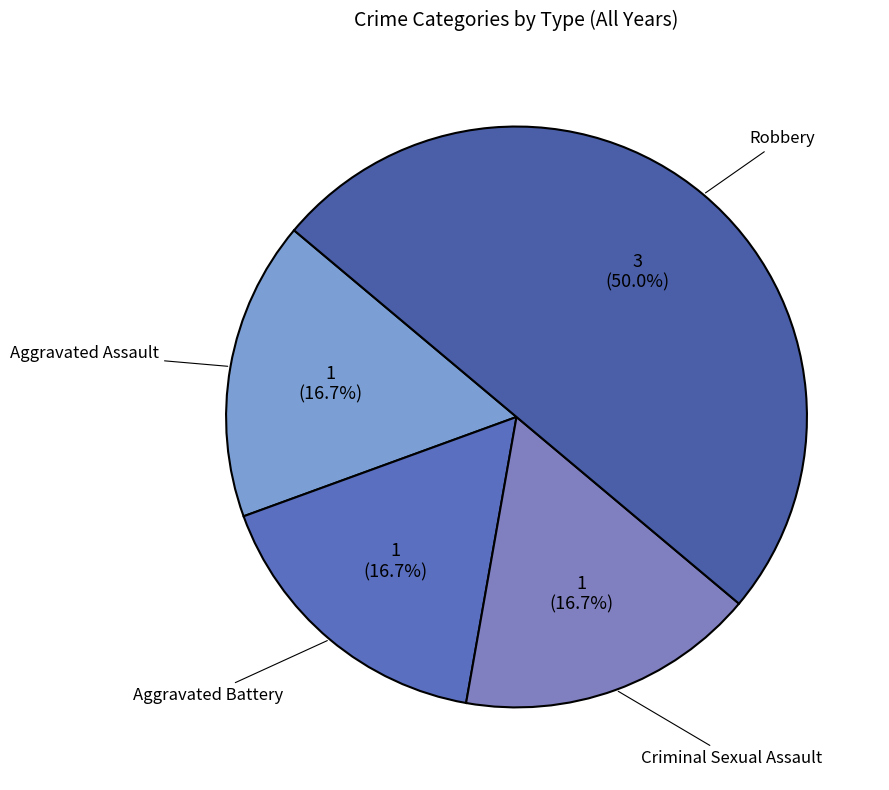

To the nearest percent, what is the difference between the largest and smallest slice percentages?

33%